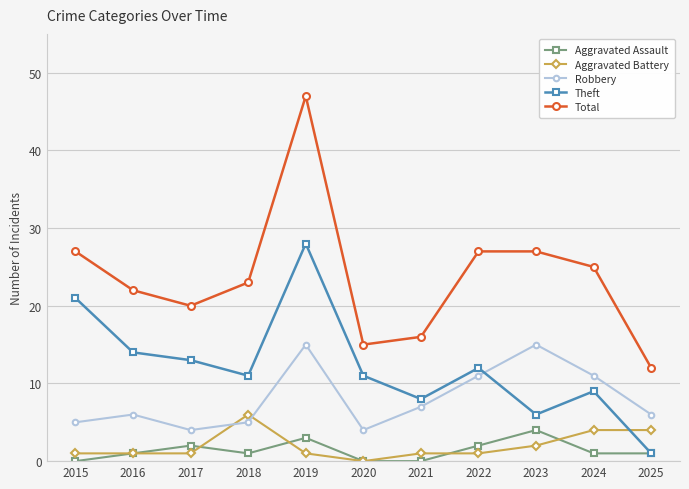

At which label does Total reach its peak?

2019